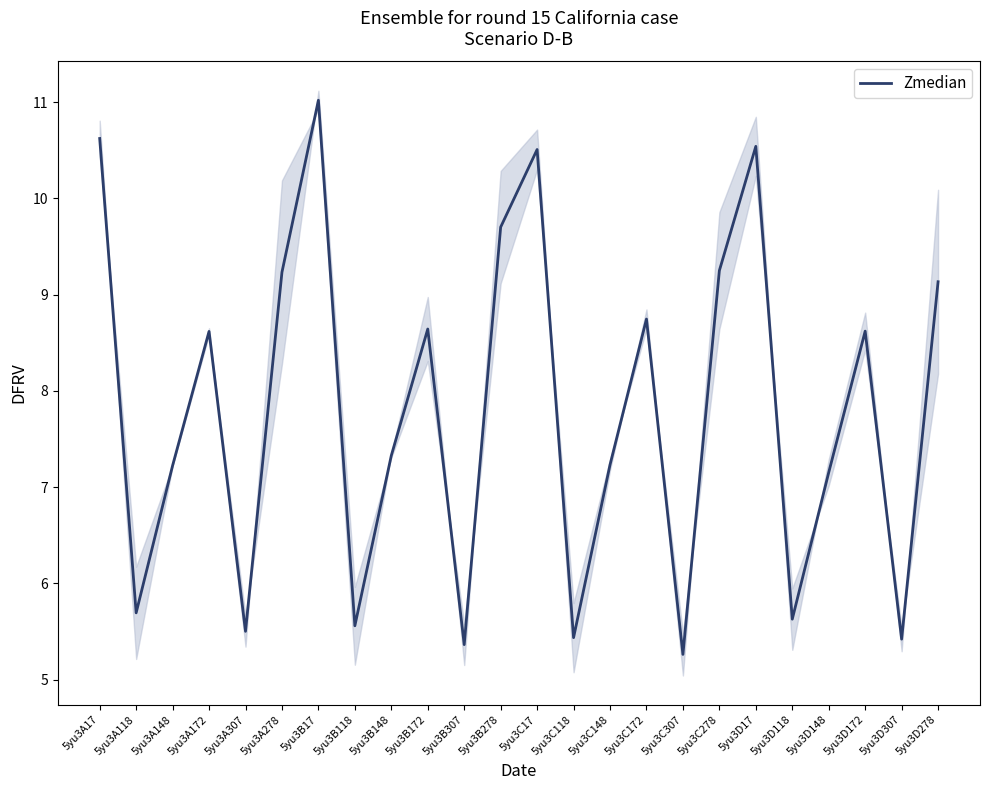

Rank the categories by value from lowest to highest.

5yu3C307, 5yu3B307, 5yu3D307, 5yu3C118, 5yu3A307, 5yu3B118, 5yu3D118, 5yu3A118, 5yu3D148, 5yu3A148, 5yu3C148, 5yu3B148, 5yu3A172, 5yu3D172, 5yu3B172, 5yu3C172, 5yu3D278, 5yu3A278, 5yu3C278, 5yu3B278, 5yu3C17, 5yu3D17, 5yu3A17, 5yu3B17